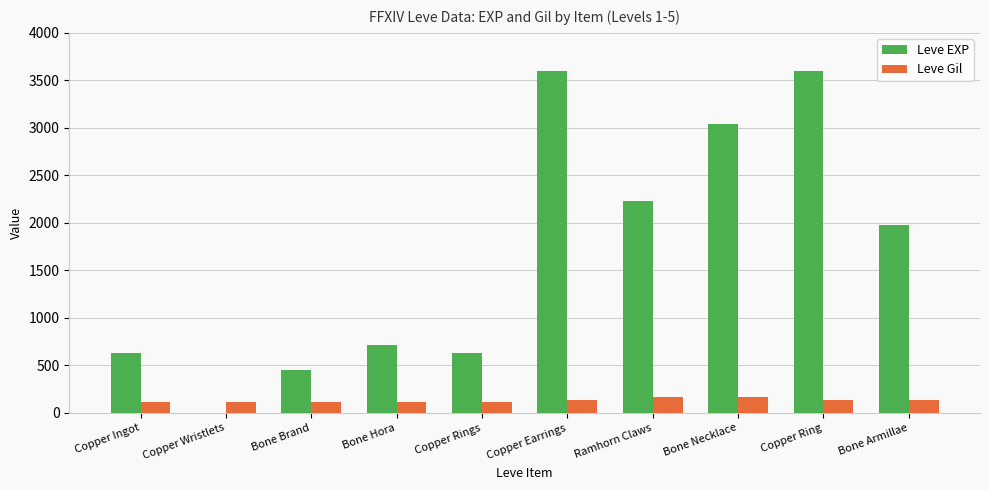

What is the sum of the Leve Gil values at Copper Rings and Bone Brand?

224